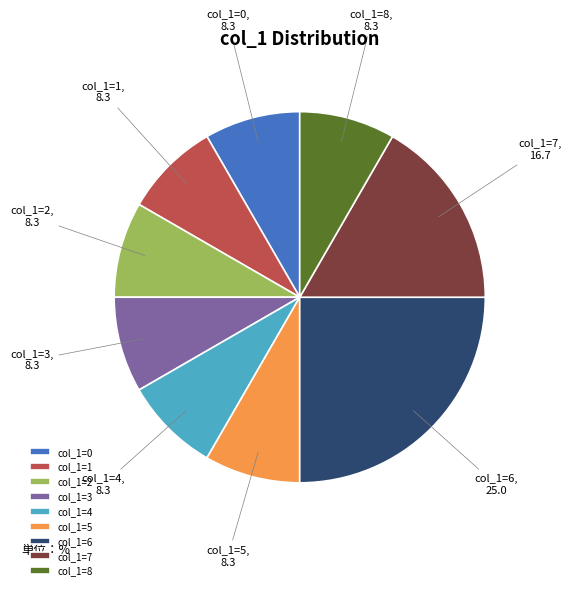

Which has a higher value, col_1=4 or col_1=7?

col_1=7